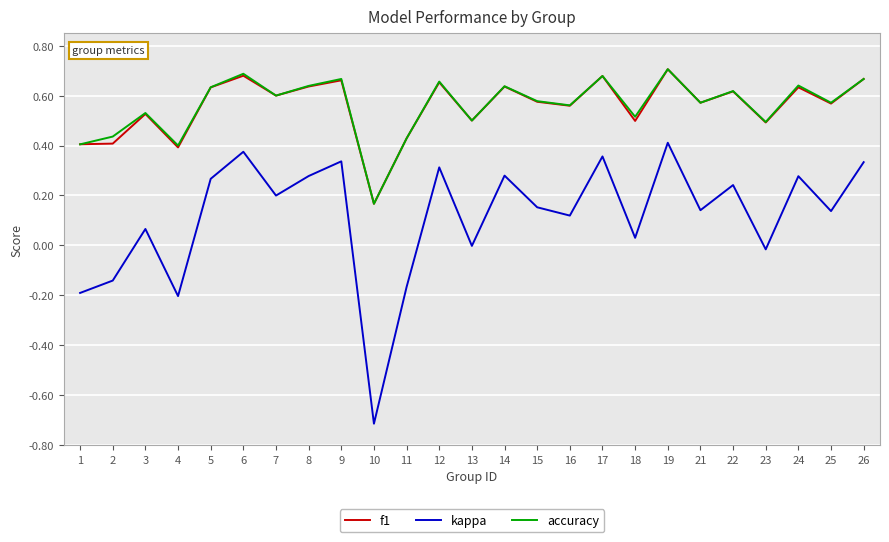

Is the value of f1 at 13 greater than the value of accuracy at 25?

No